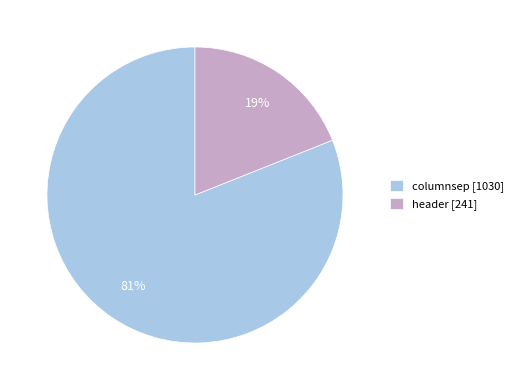

Is the sum of header [241] and columnsep [1030] greater than half?

Yes